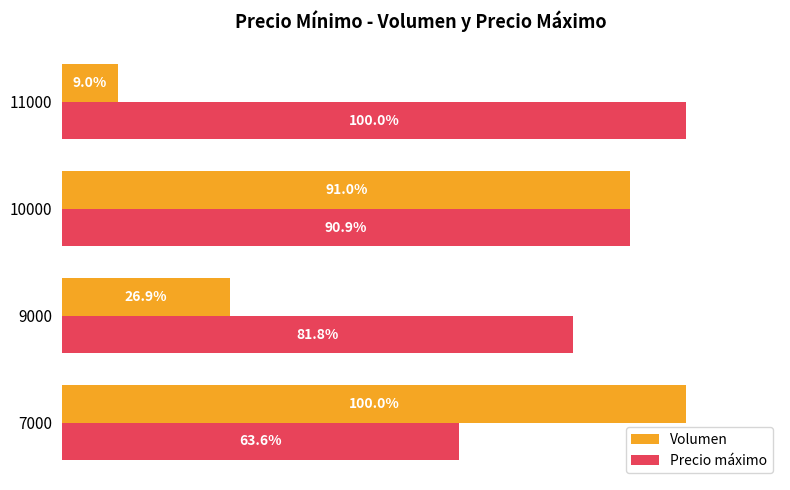

List the series in order of their overall mean, lowest first.

Volumen, Precio máximo